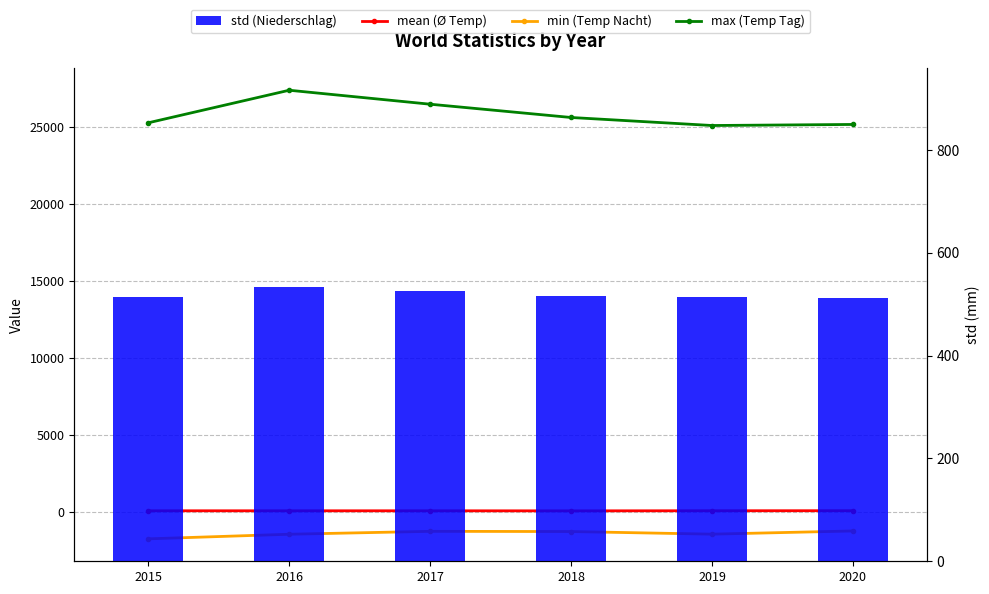

Which category has the highest value across all series?

2016